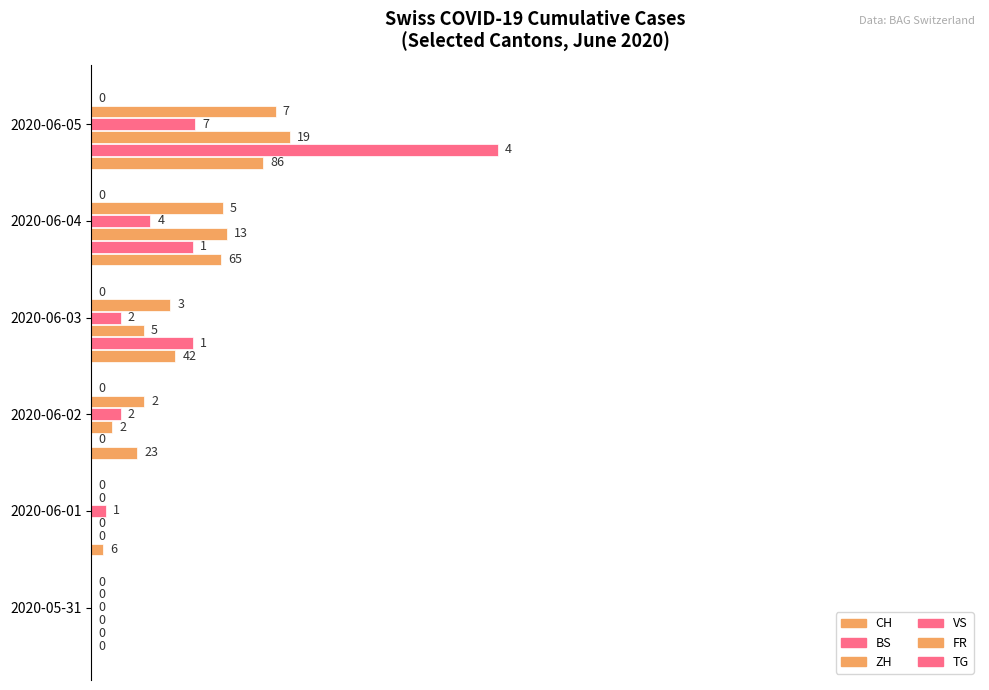

Count the number of categories in the chart.

6